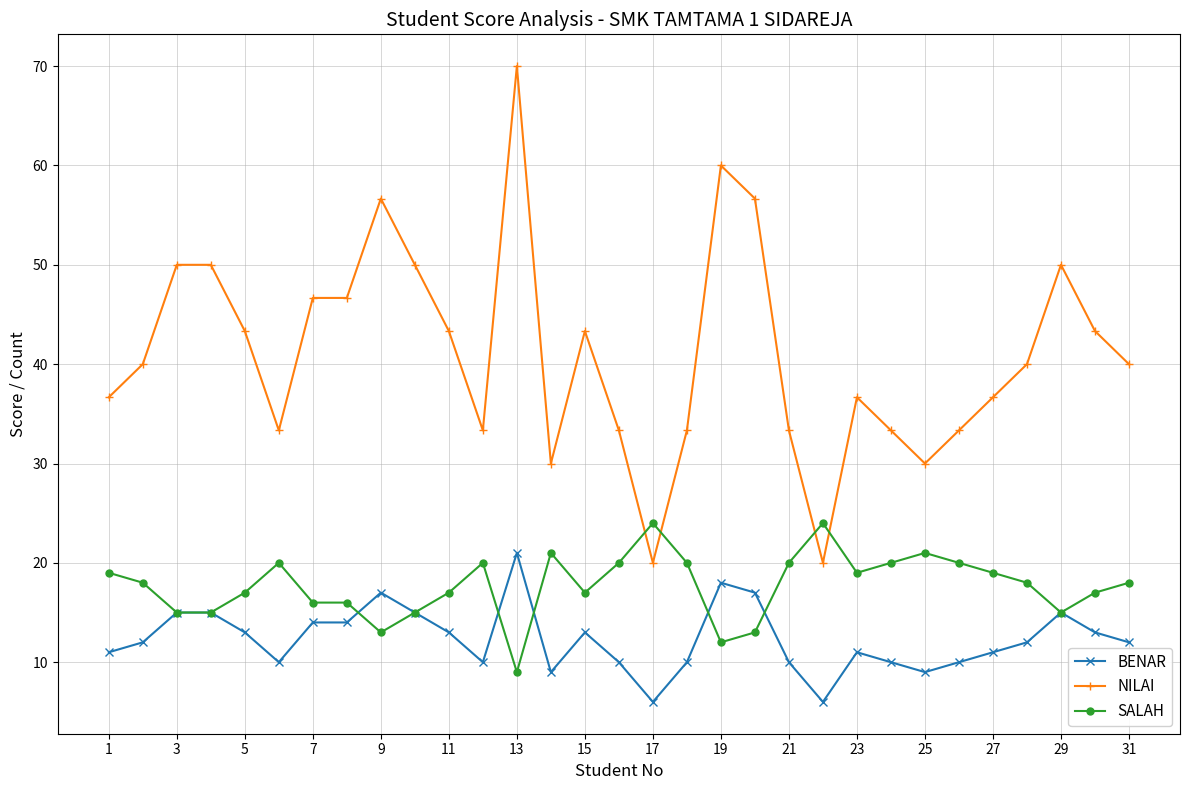

True or false: NILAI and BENAR intersect in this chart.

False